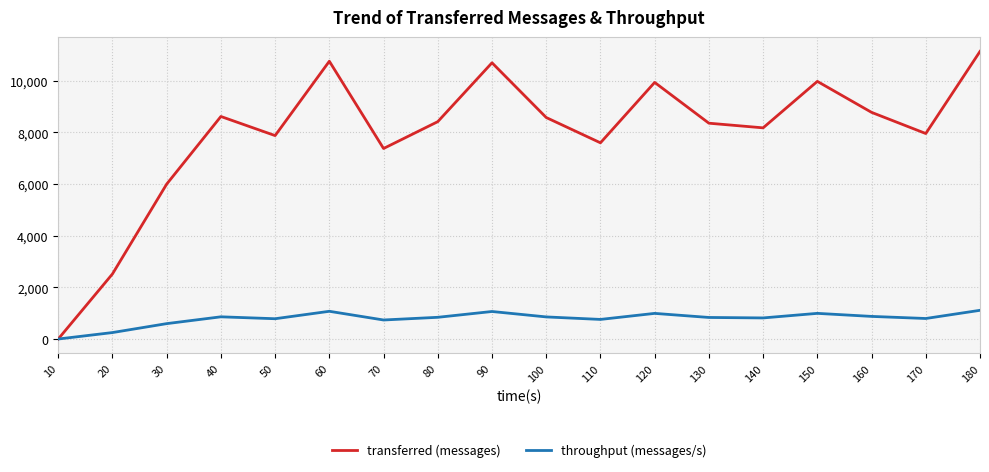

Which series has the widest spread of values?

transferred (messages)